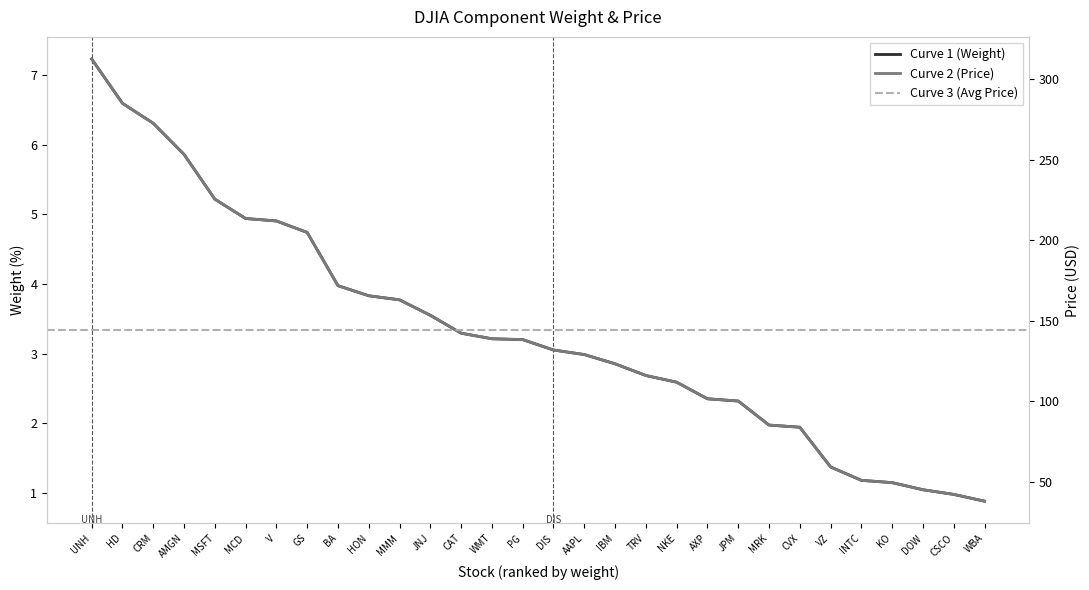

Which series has the widest spread of values?

Price